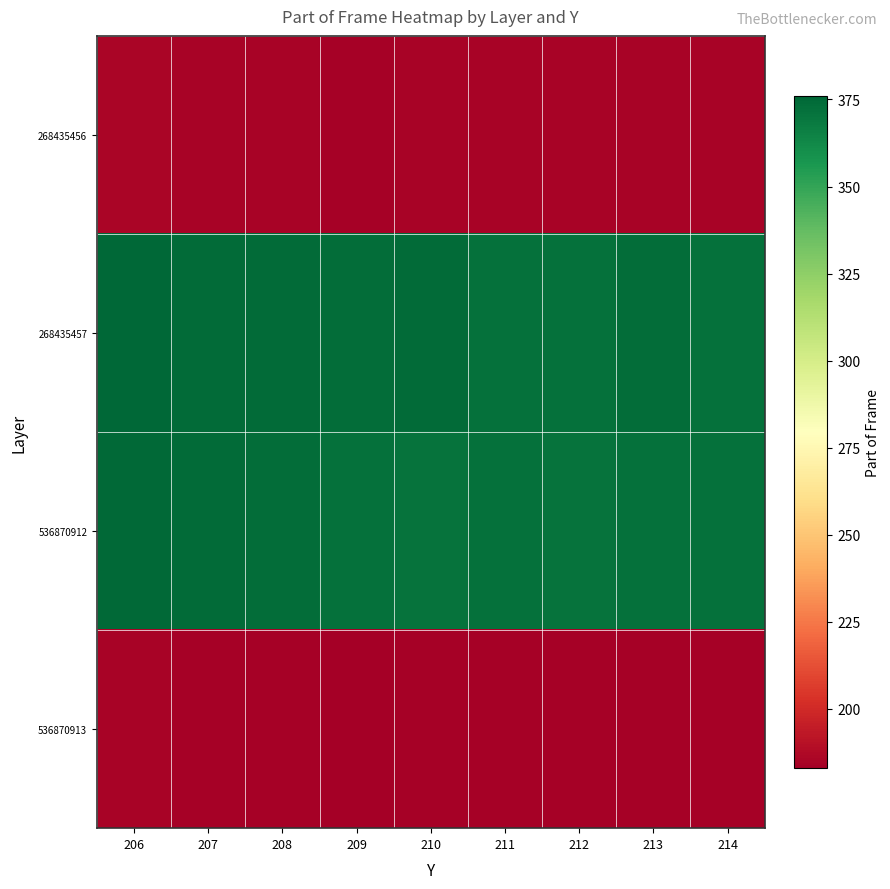

At how many categories does at least one series exceed 185?

9